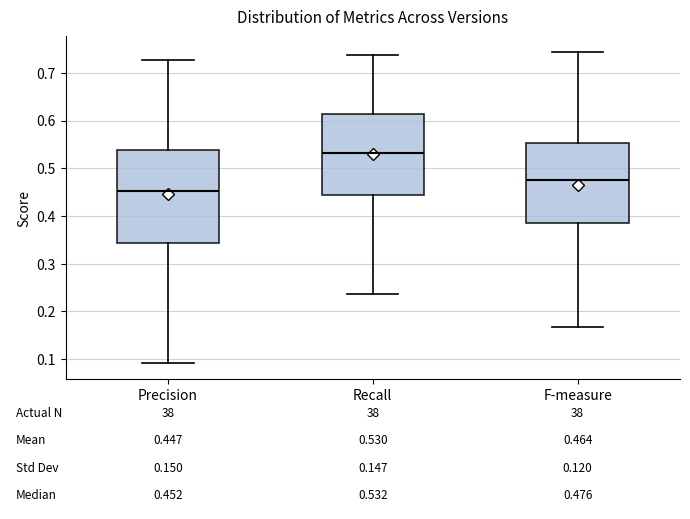

Which box has the lowest median line?

Precision